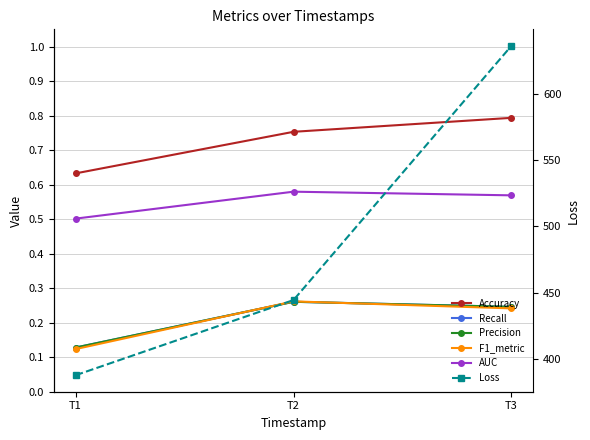

Reading left to right, what are all the values shown in this chart?

Accuracy: 0.6	0.8	0.8
Recall: 0.1	0.3	0.2
Precision: 0.1	0.3	0.2
F1_metric: 0.1	0.3	0.2
AUC: 0.5	0.6	0.6
Loss: 387.5	444.4	636.6